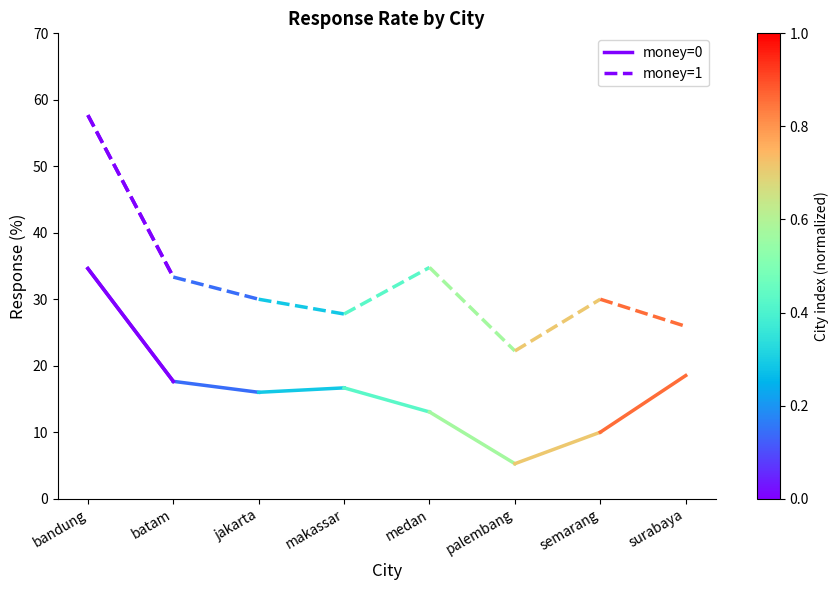

What position from the right is bandung?

2